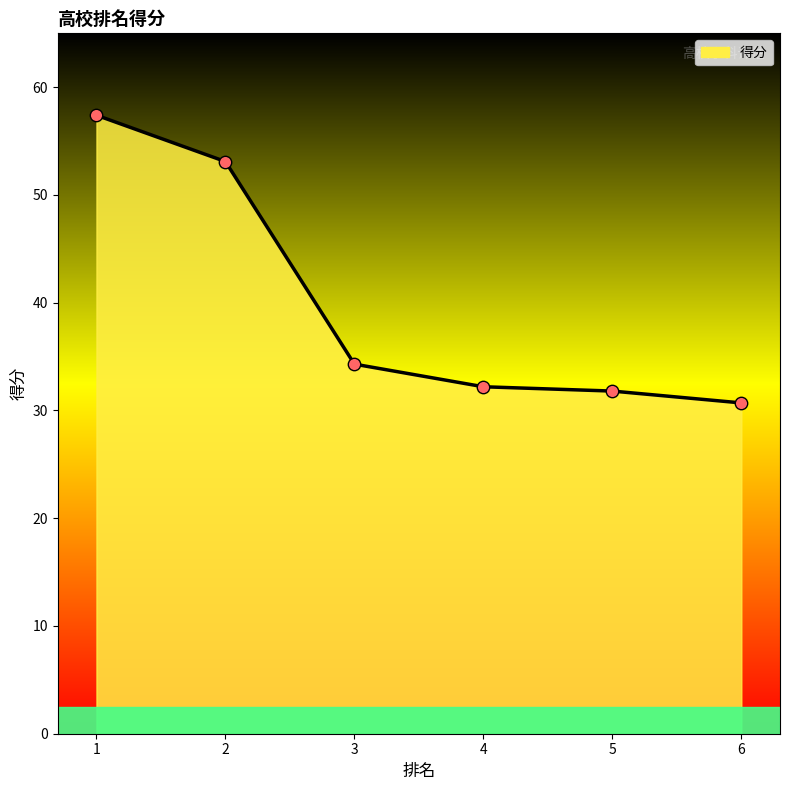

Approximately how many times larger is the value at 4 compared to 2?

0.6